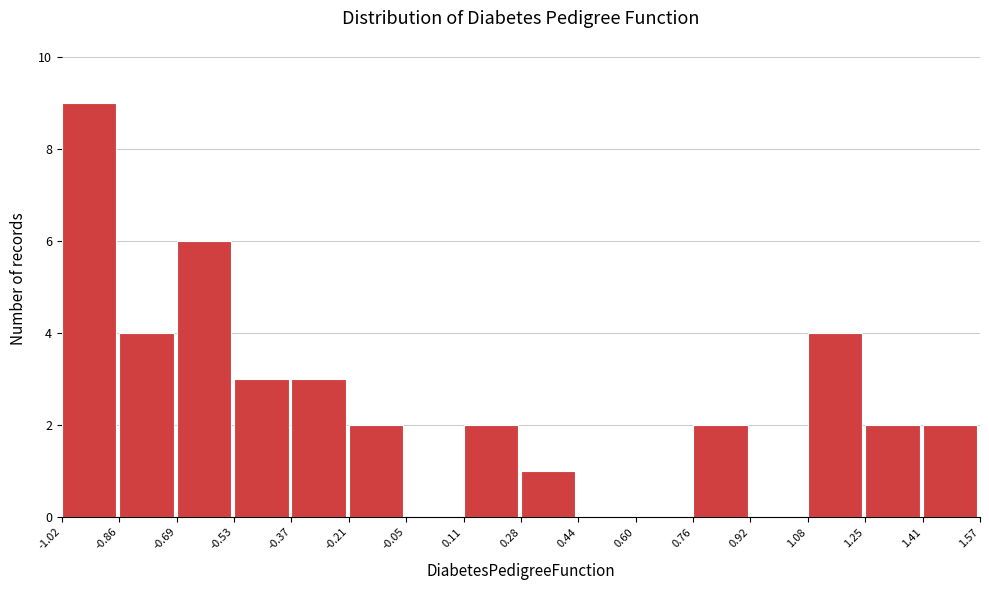

Which range on the x-axis has the tallest bar?

-1.02 to -0.86